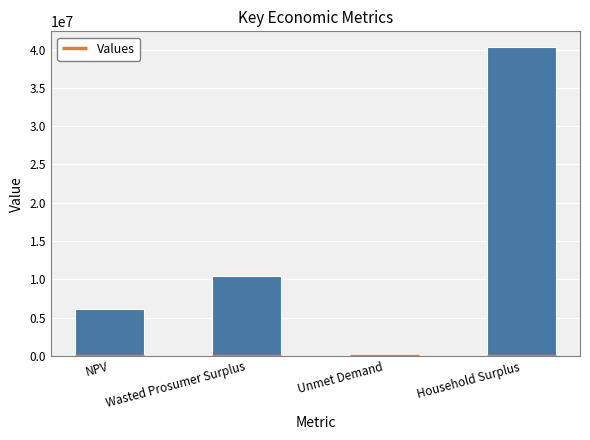

What is the difference between the maximum and minimum values?

40146239.0